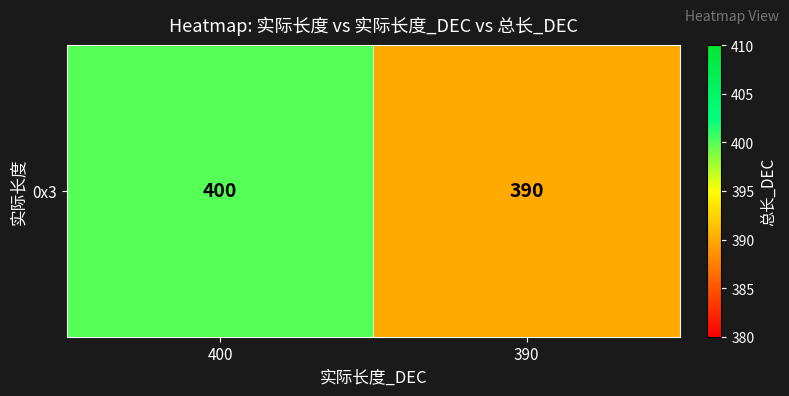

Rank the categories by value from highest to lowest.

400, 390